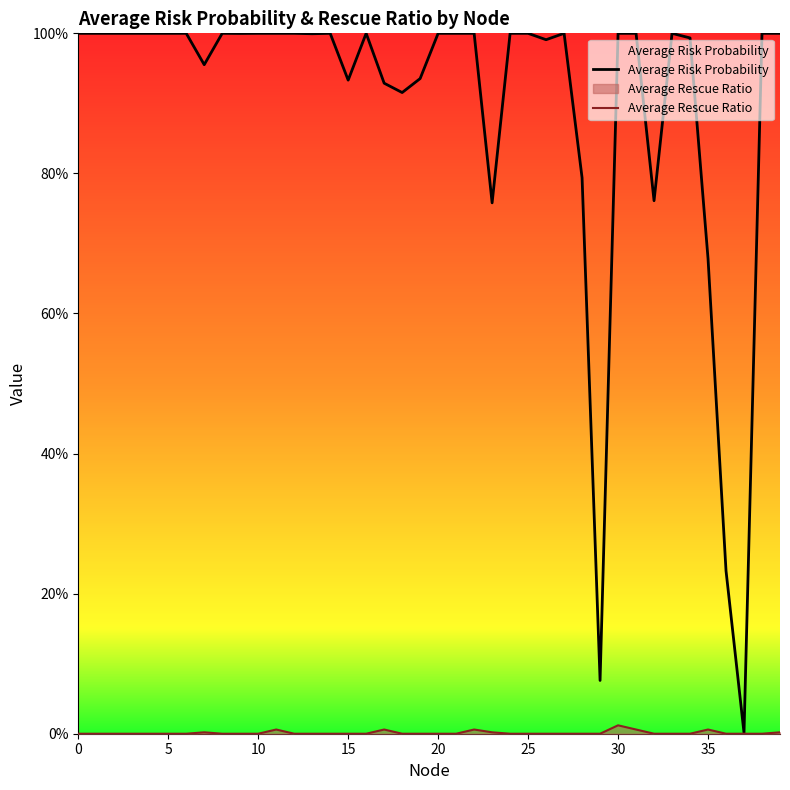

Which series has the largest total across all categories?

Average Risk Probability